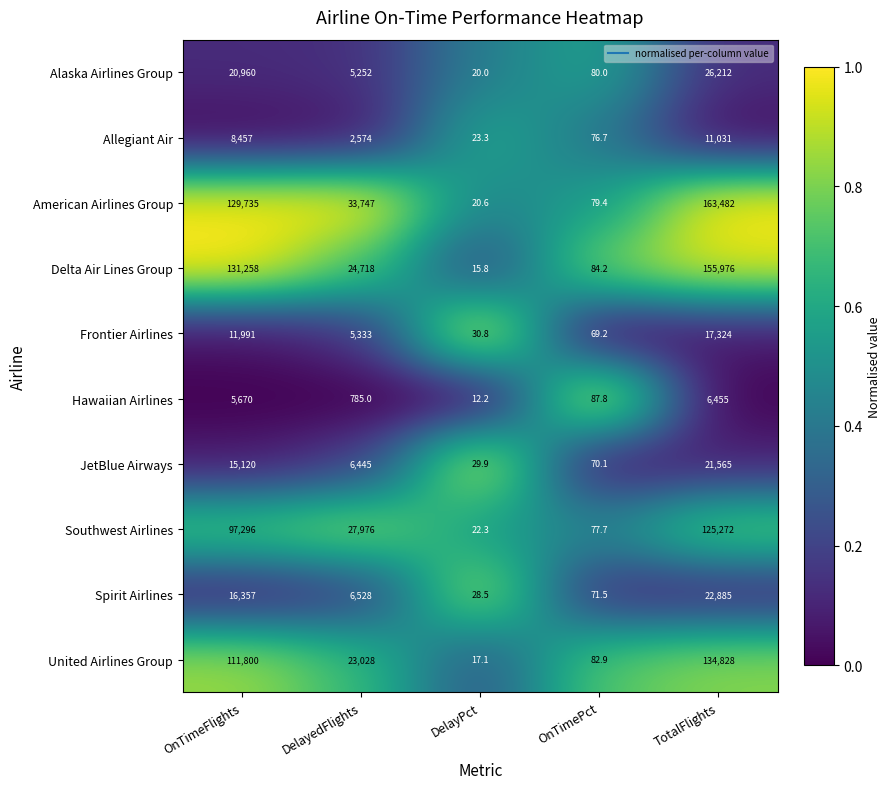

Between DelayedFlights and TotalFlights, which series saw the biggest shift?

Delta Air Lines Group